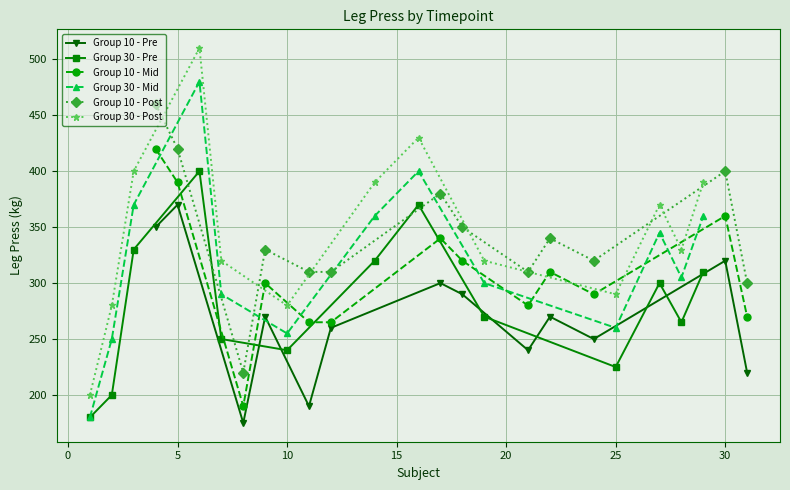

What is the value of the Group 30 - Pre point at the 11th from the left?

400